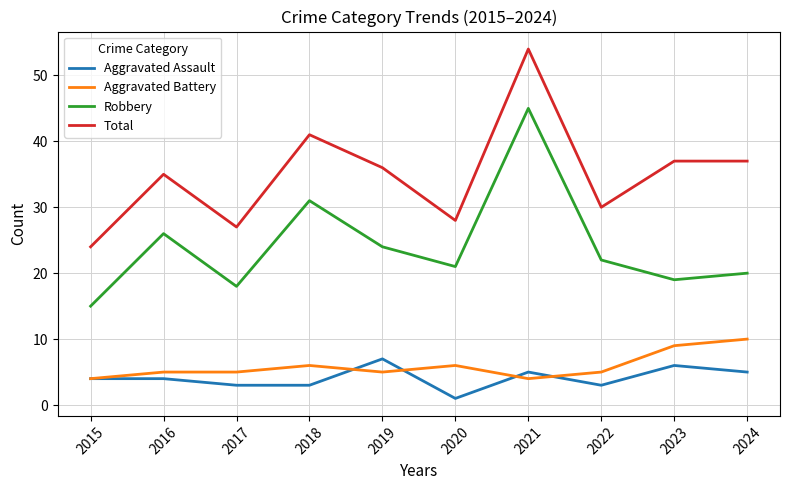

What is the difference between the highest and lowest values at 2015?

20